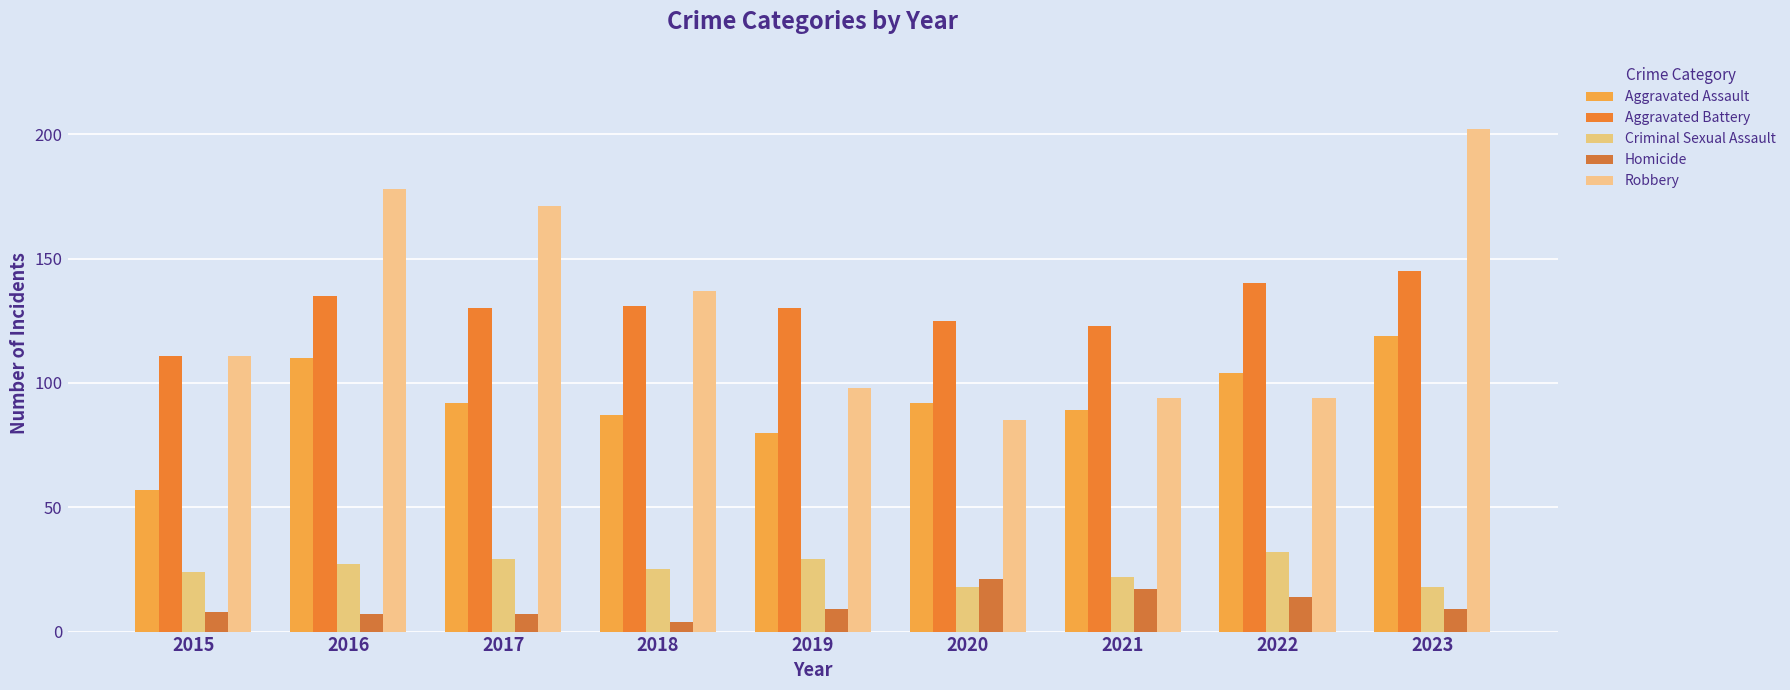

How many data points in Homicide are less than 9?

4